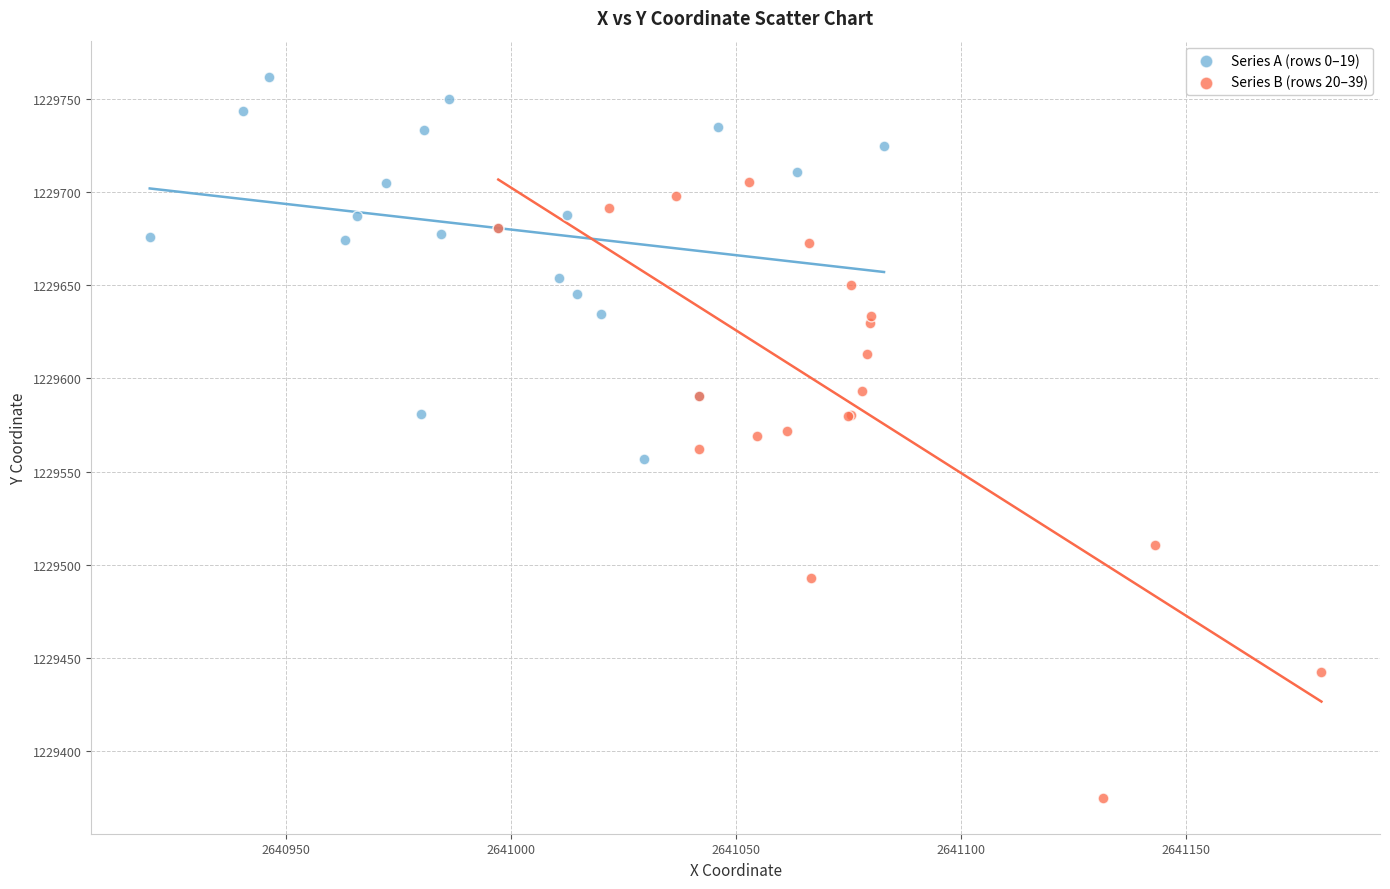

Which series reaches the minimum Y coordinate?

Series B (rows 20–39)